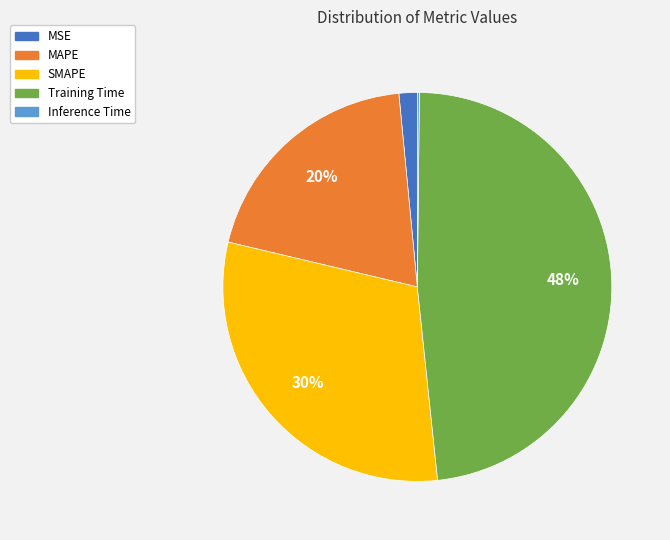

What is the largest slice in the pie chart?

Training Time